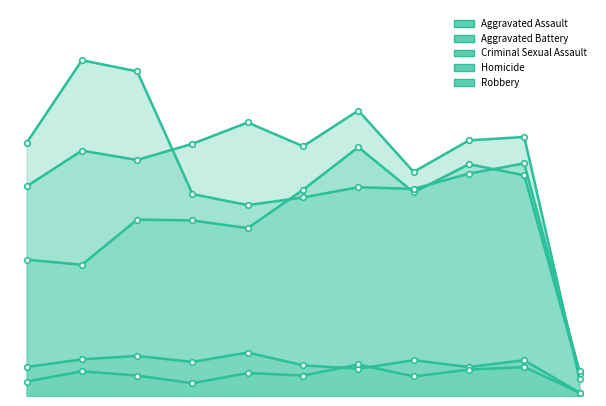

The Aggravated Battery series shows 385 at 2016. True or false?

False